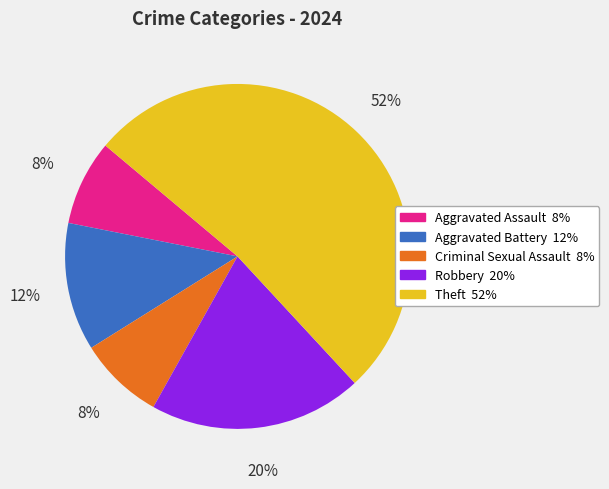

To the nearest percent, what is the difference between the largest and smallest slice percentages?

52%